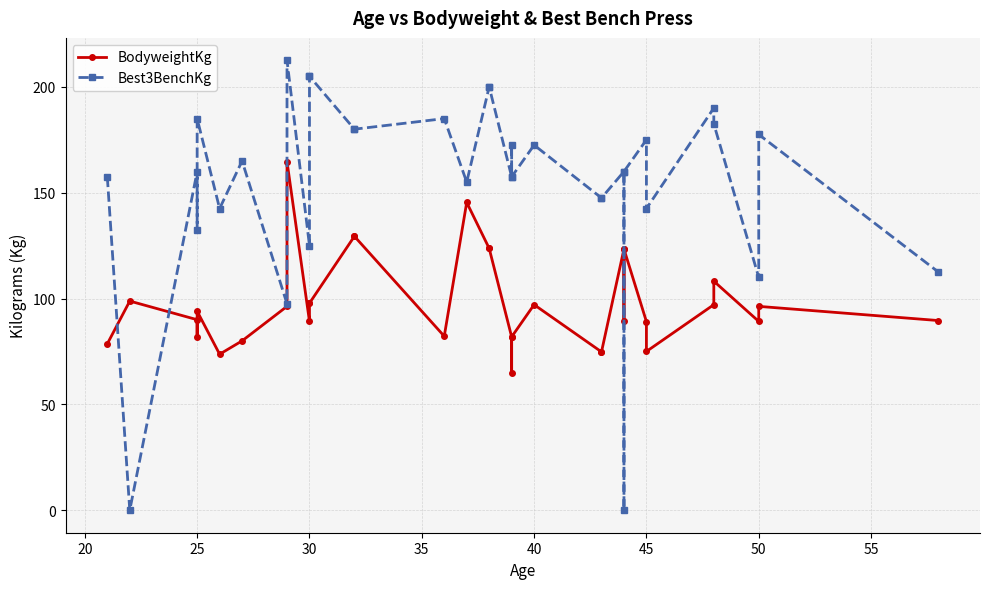

Does the chart have visible grid lines?

Yes